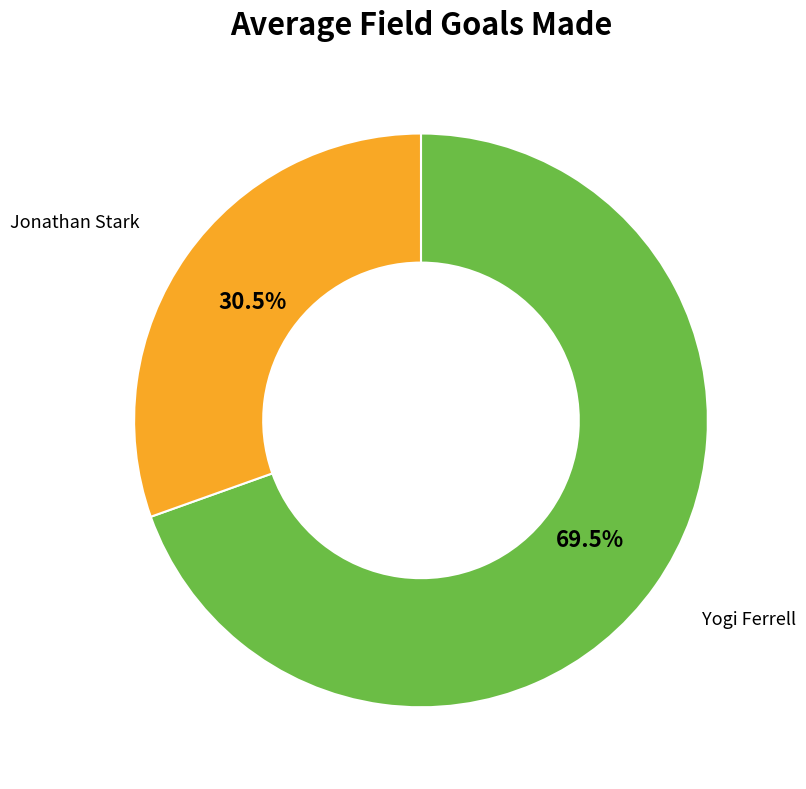

Does any single category account for the majority?

Yes